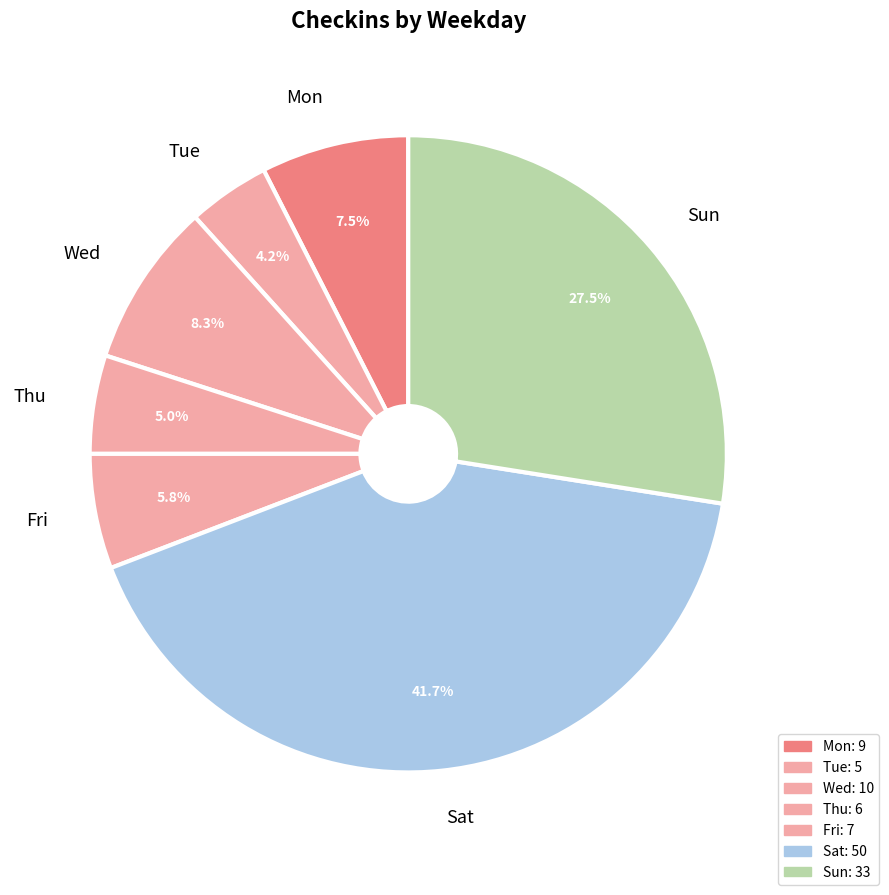

Is Sat the majority of the pie?

No